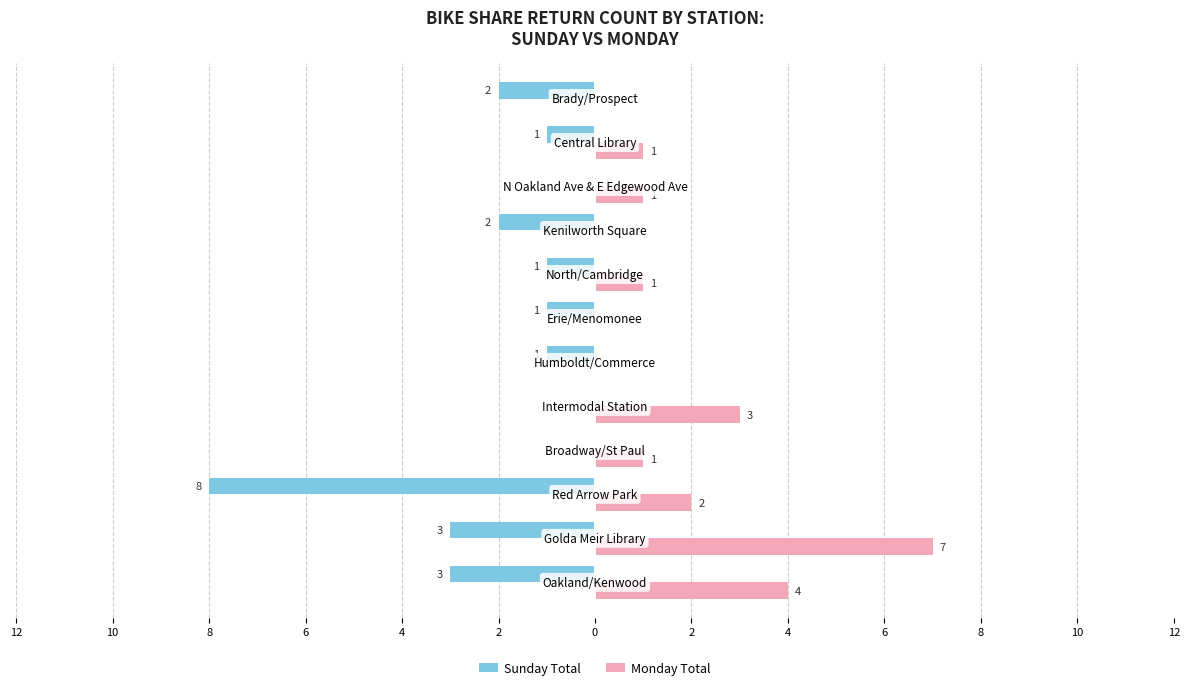

What are all the series names shown in the legend?

Sunday Total, Monday Total